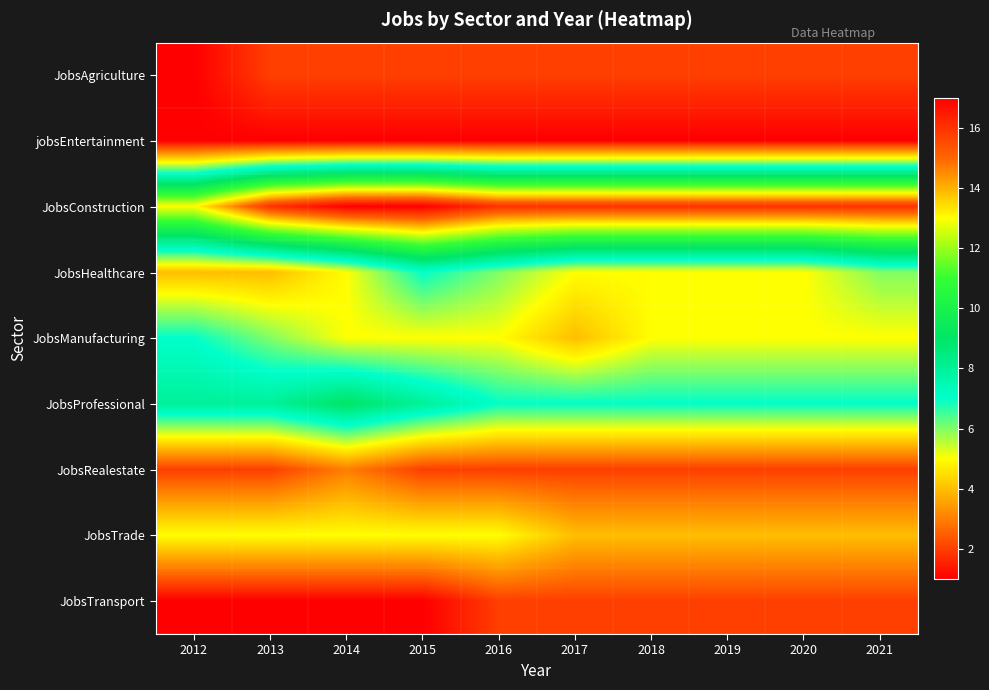

Between 2016 and 2014, which is larger?

2016